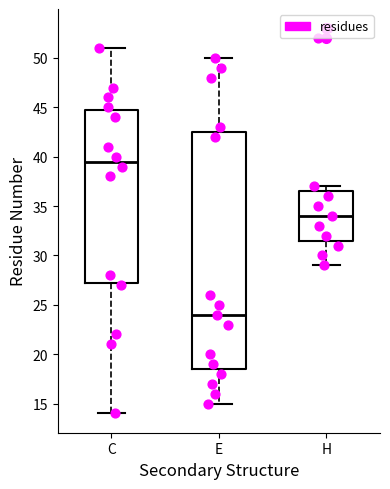

Where does the upper whisker of the box for E end on the y-axis? The values are not printed on the chart, so give them approximately, as read against the axis.

50.0